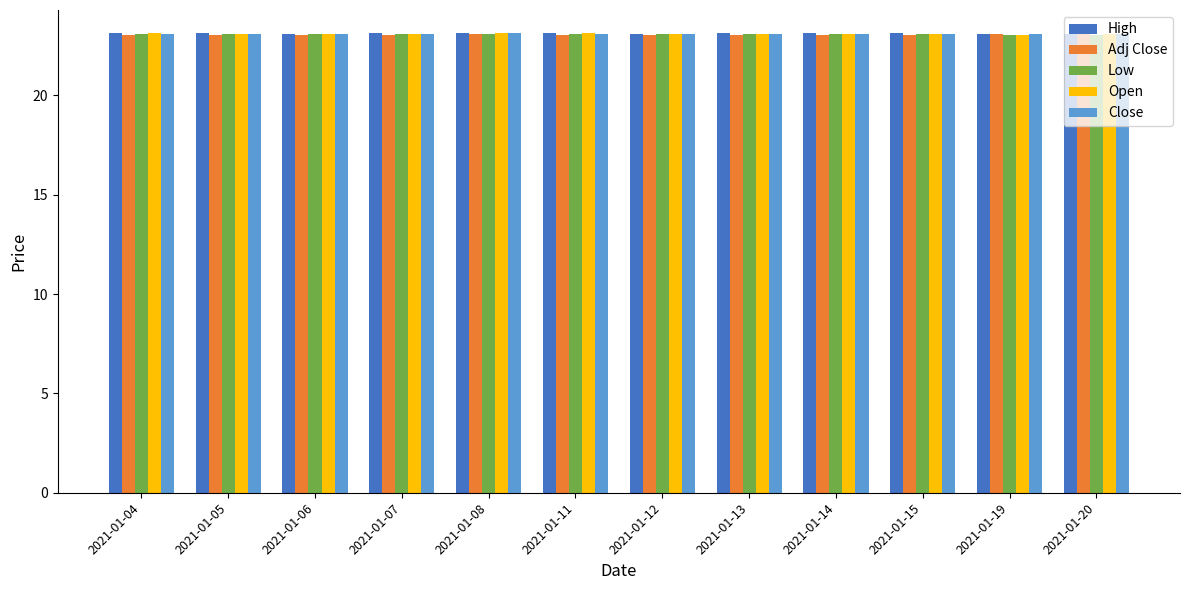

What is the value of the Low bar at the 10th from the left?

23.1